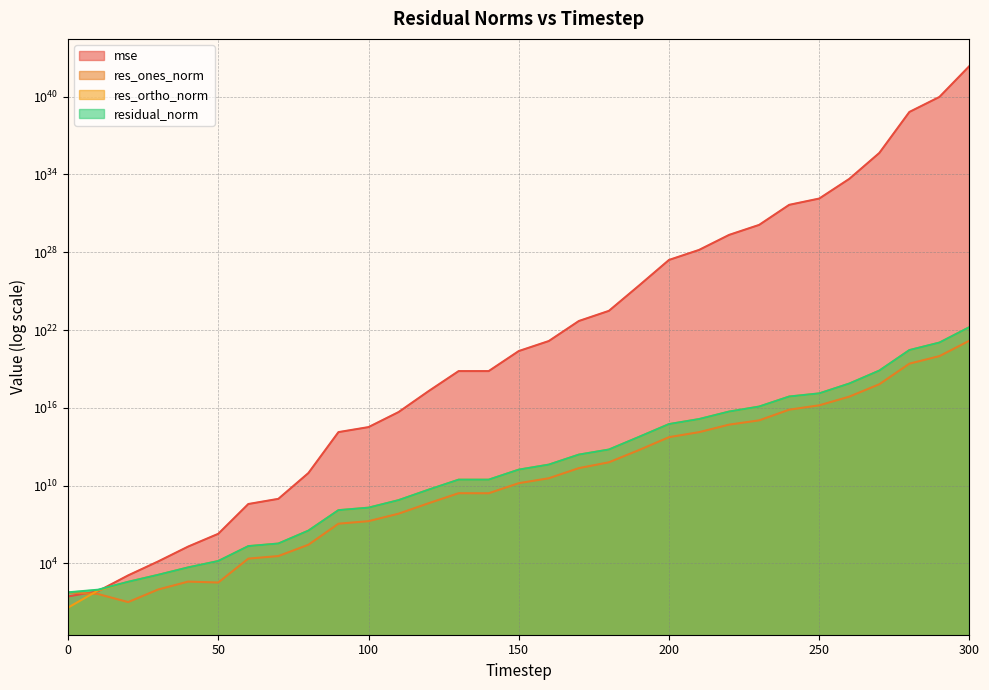

Where does the mse series first go above 238535370546633179136?

160